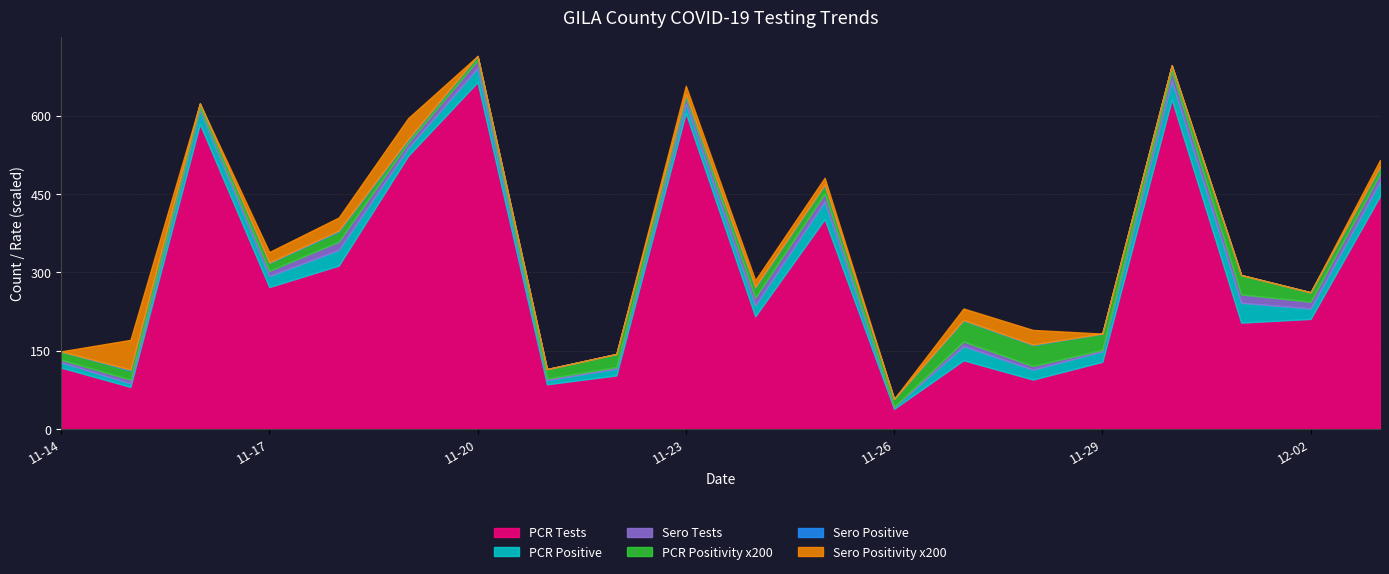

At which label does PCR Tests reach its peak?

11-20